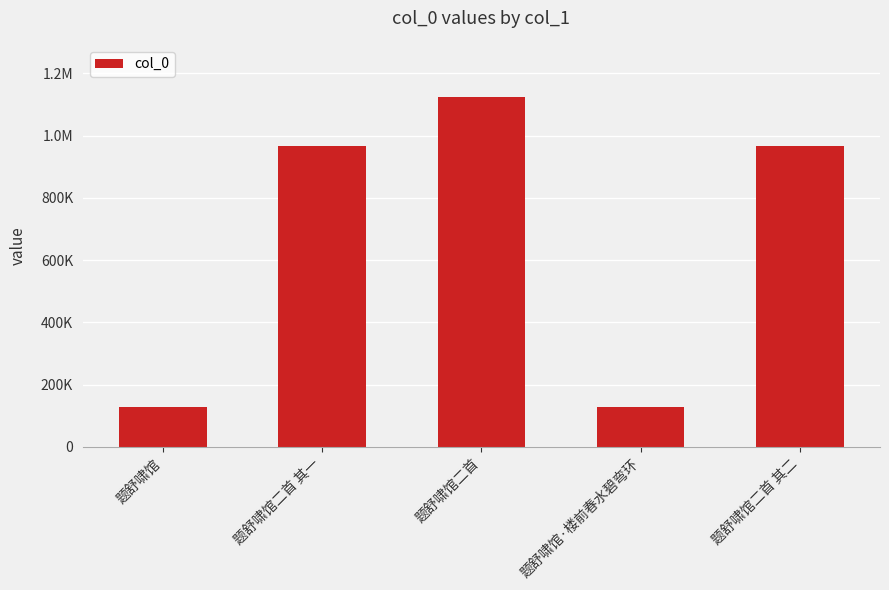

Reading left to right, what are all the values shown in this chart?

题舒啸馆=127080	题舒啸馆二首 其一=965511	题舒啸馆二首=1122969	题舒啸馆·楼前春水碧弯环=127081	题舒啸馆二首 其二=965510